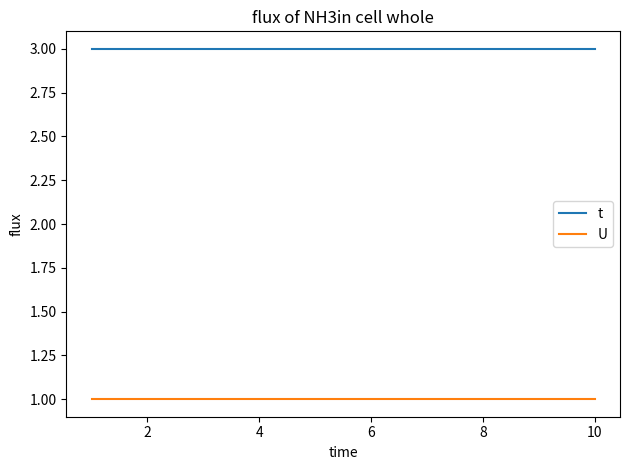

True or false: U and t cross at least once.

False